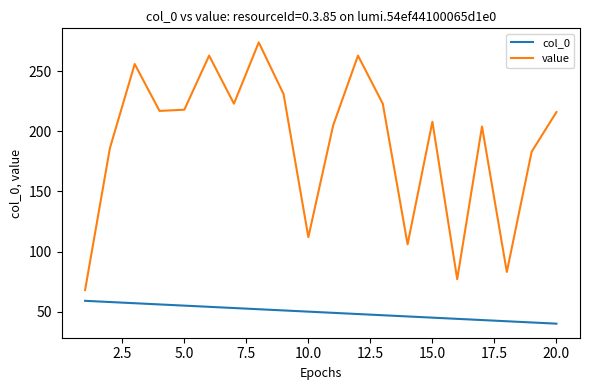

How many lines are shown in the chart?

2